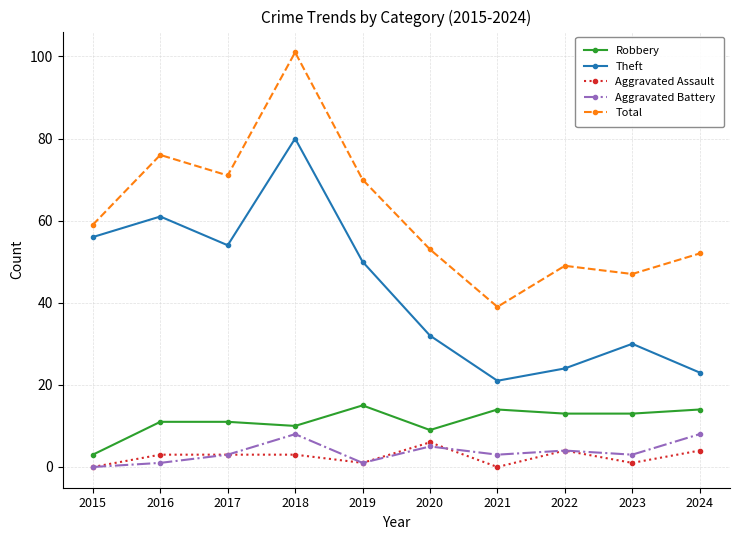

Reading left to right, list all the values displayed in this chart.

Robbery: 3	11	11	10	15	9	14	13	13	14
Theft: 56	61	54	80	50	32	21	24	30	23
Aggravated Assault: 0	3	3	3	1	6	0	4	1	4
Aggravated Battery: 0	1	3	8	1	5	3	4	3	8
Total: 59	76	71	101	70	53	39	49	47	52